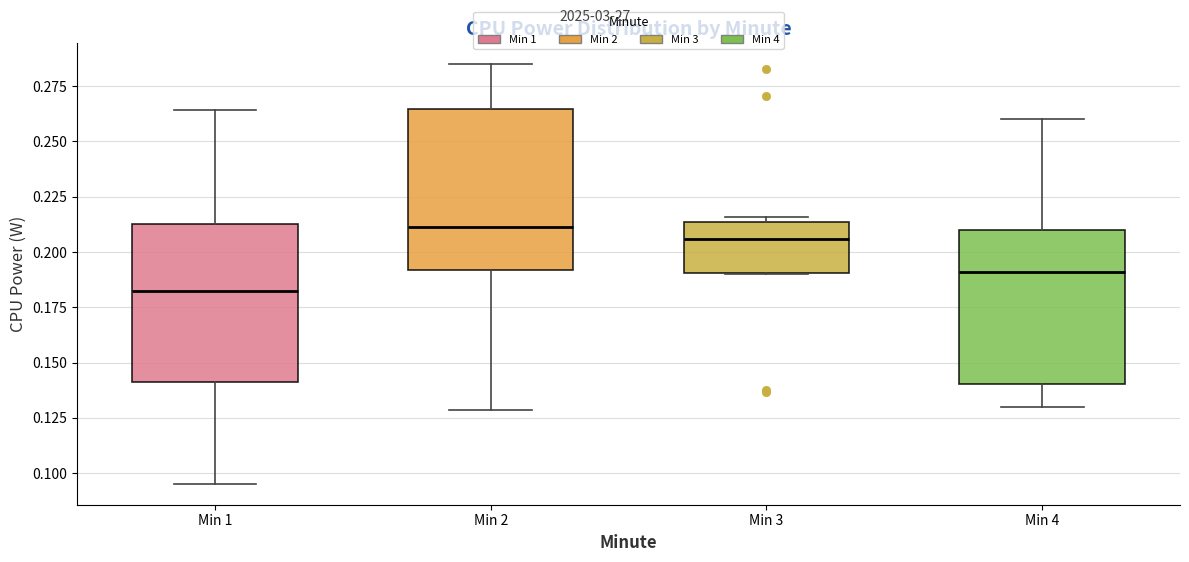

Which box has the highest median line?

Min 2